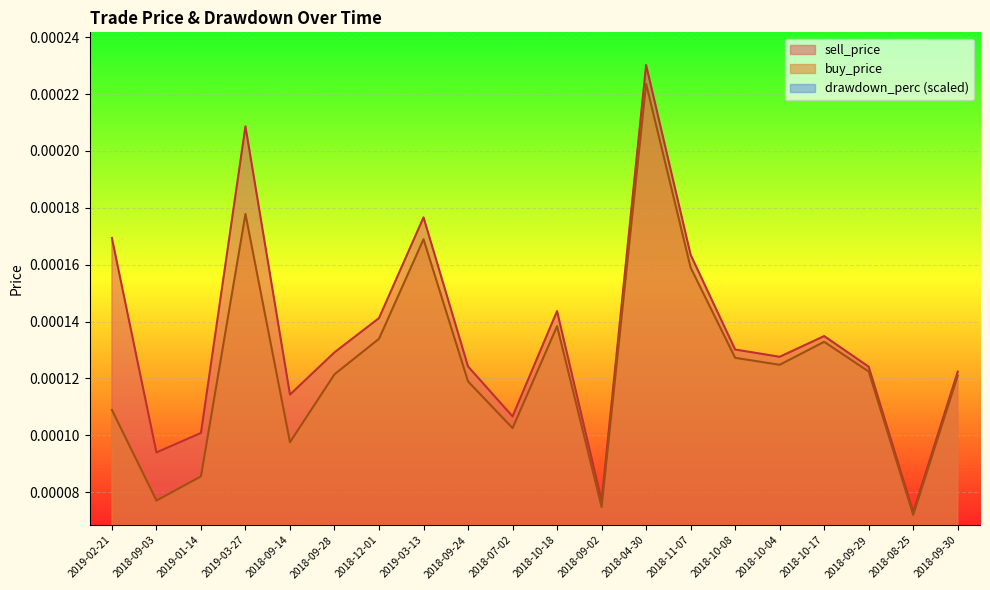

True or false: sell_price and buy_price intersect in this chart.

False